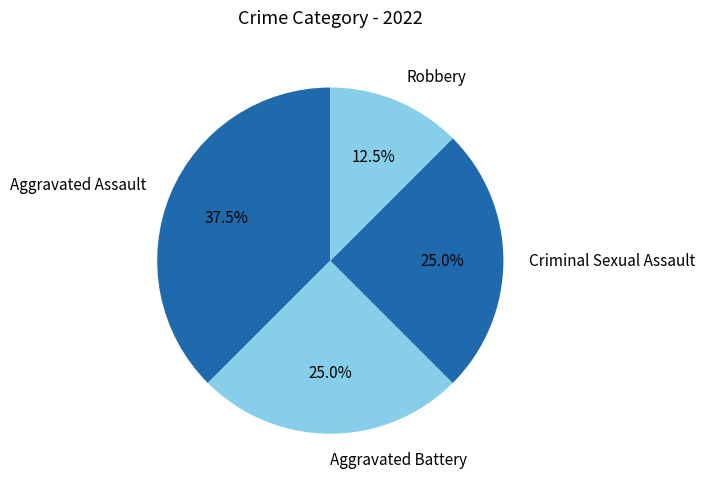

Which has a higher value, Robbery or Aggravated Assault?

Aggravated Assault